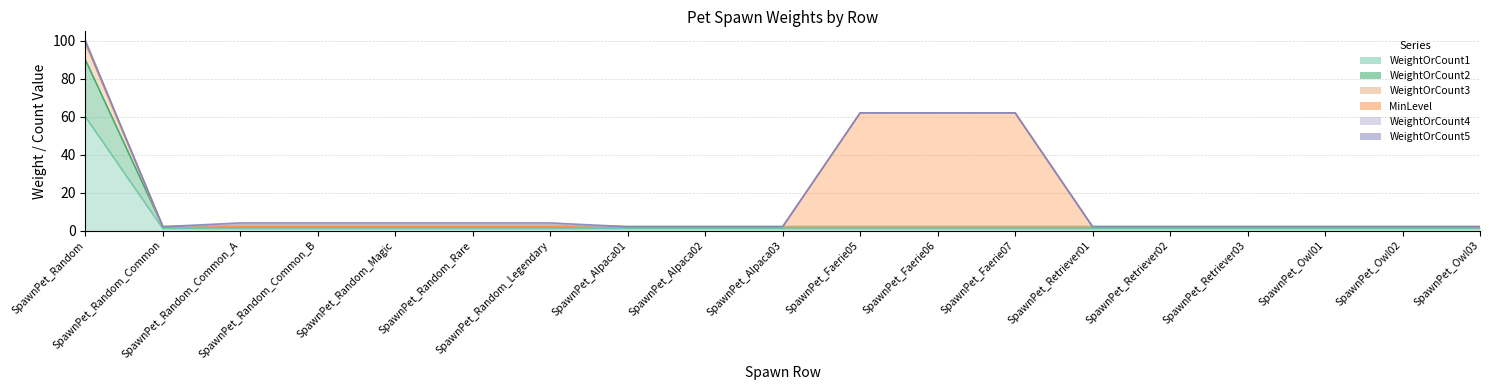

At which category does the chart reach its minimum across all series?

SpawnPet_Random_Common